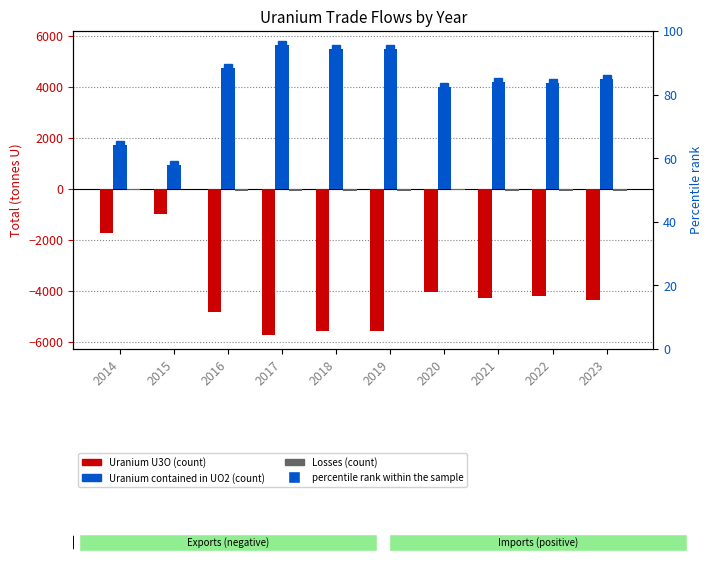

What is the approximate value of Losses at 2018?

-89.4